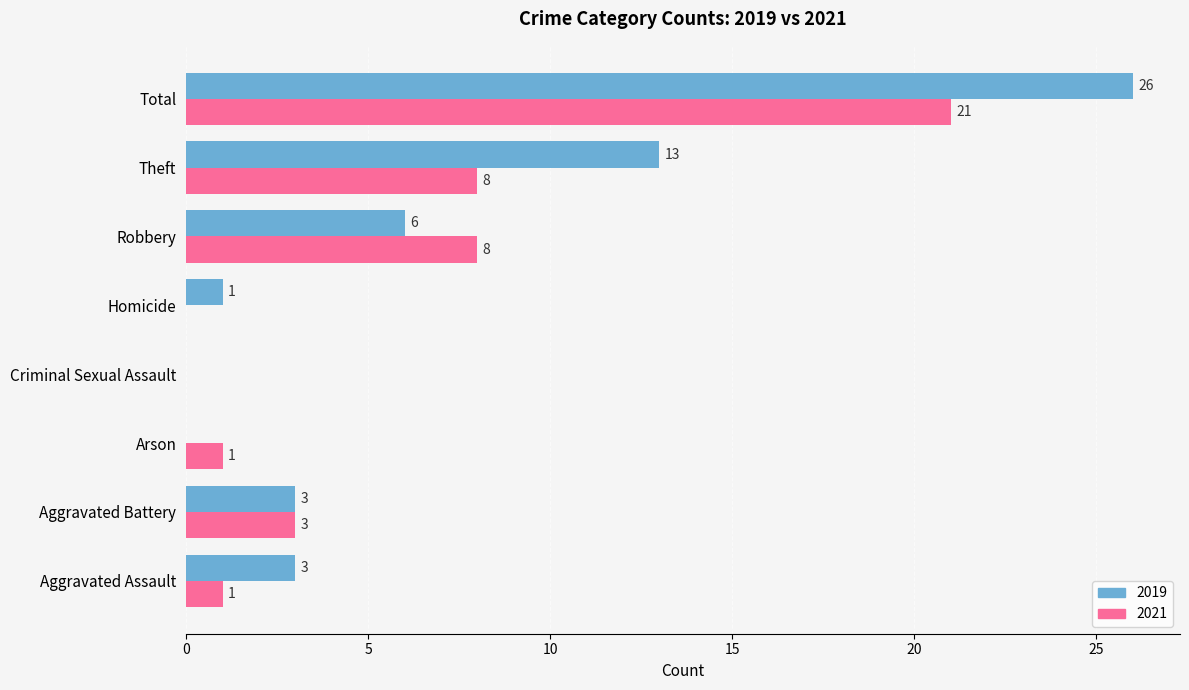

What is the sum of the 2019 values at Theft and Aggravated Assault?

16